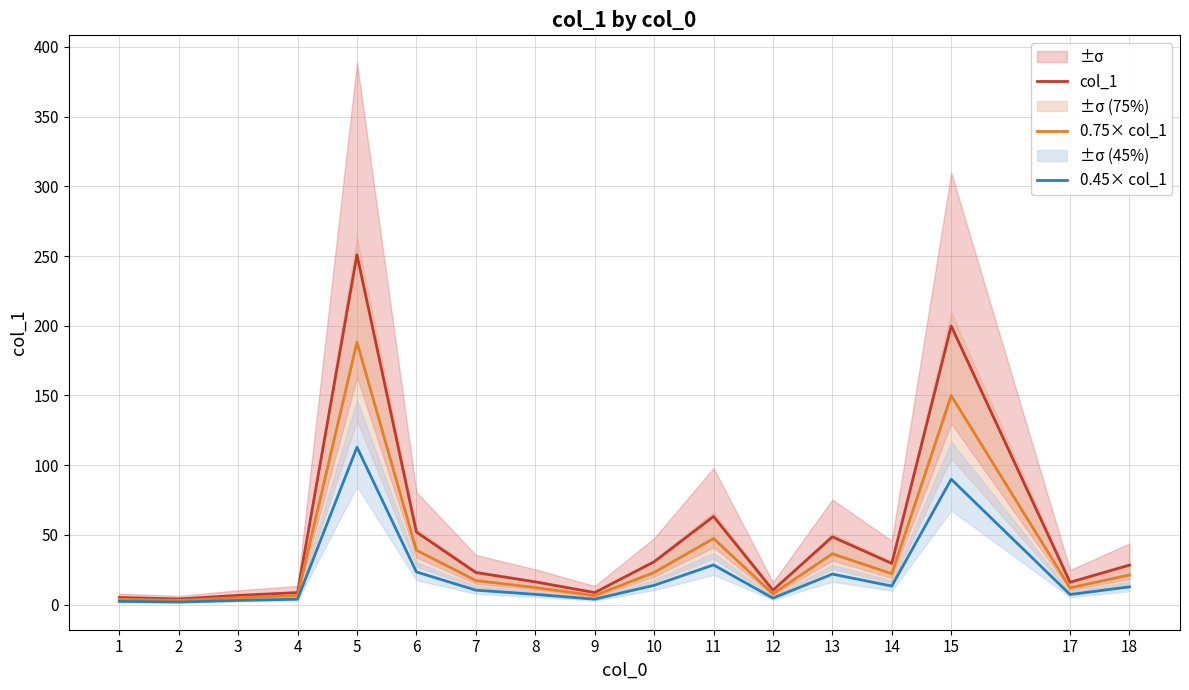

Is this an area chart (filled region under the line)?

No